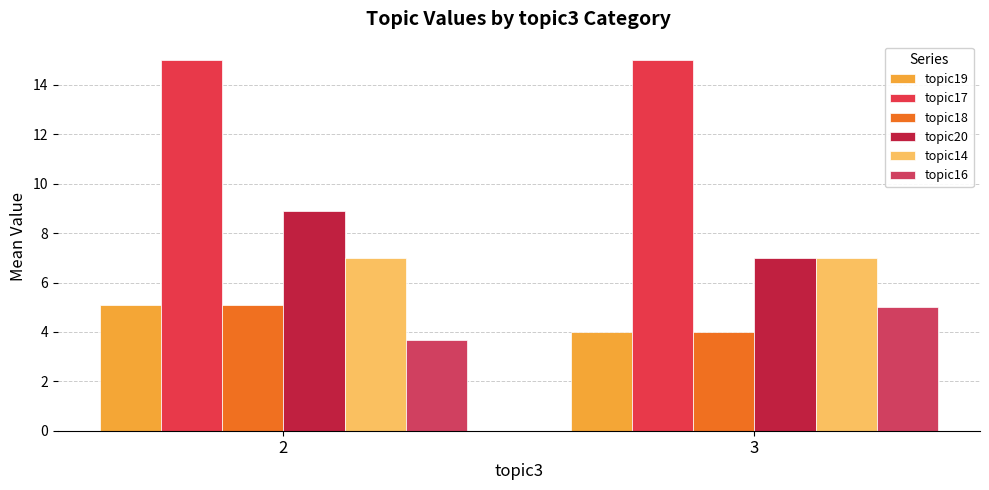

How many bars are there in total?

12